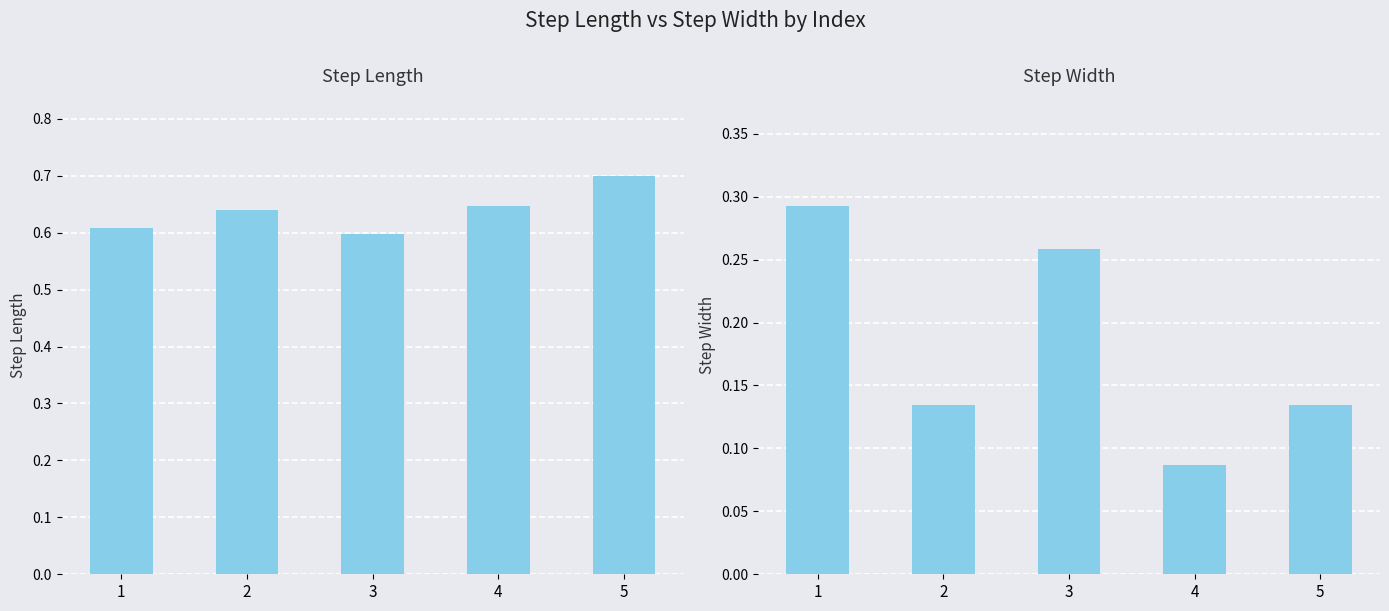

What is the minimum value for step_length?

0.6